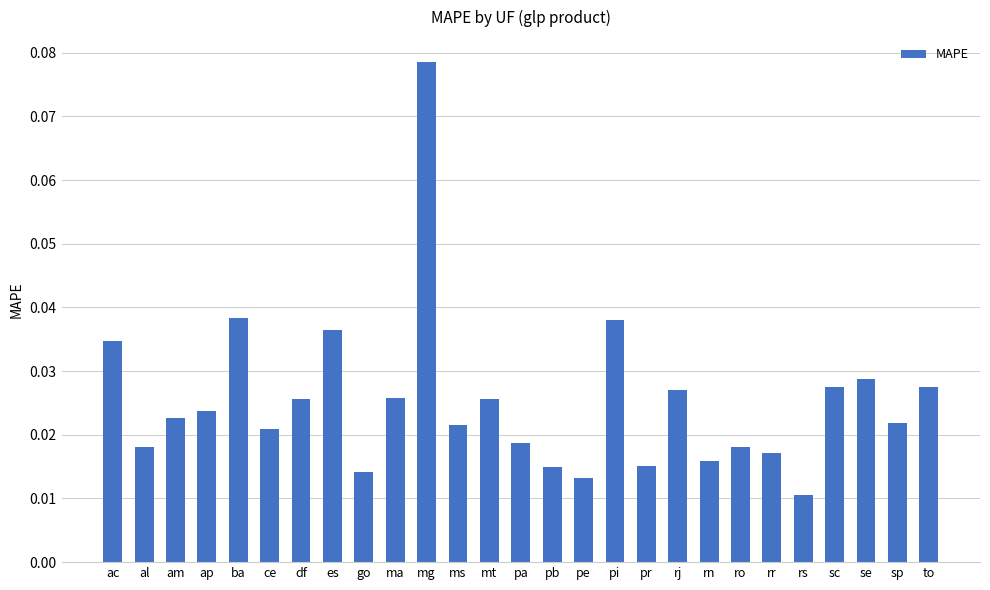

How many values are between 0 and 1?

27